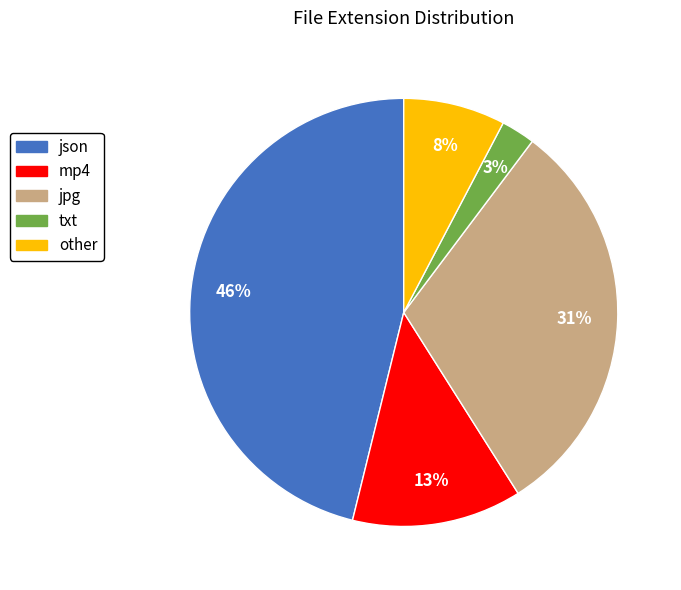

Is json the majority of the pie?

No